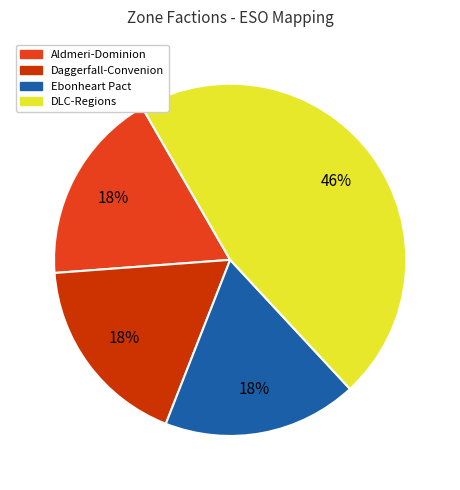

Approximately how many times larger is the value at Ebonheart Pact compared to Daggerfall-Convenion?

1.0